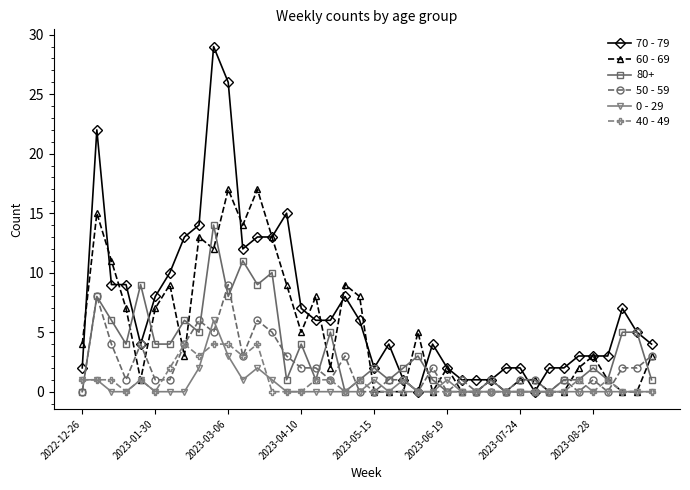

What is the difference between the maximum and minimum values in the 50 - 59 series?

9